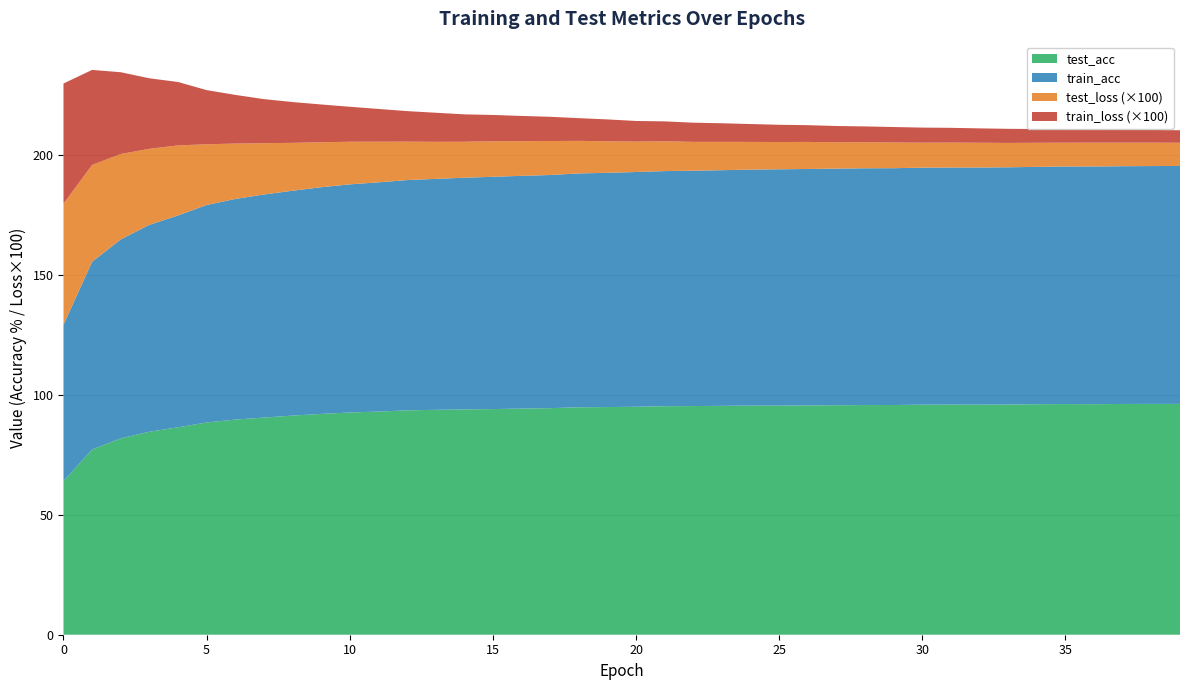

Reading left to right, extract all data points from this chart.

train_loss: 0=0.5	1=0.4	2=0.3	3=0.3	4=0.3	5=0.2	6=0.2	7=0.2	8=0.2	9=0.2	10=0.1	11=0.1	12=0.1	13=0.1	14=0.1	15=0.1	16=0.1	17=0.1	18=0.1	19=0.1	20=0.1	21=0.1	22=0.1	23=0.1	24=0.1	25=0.1	26=0.1	27=0.1	28=0.1	29=0.1	30=0.1	31=0.1	32=0.1	33=0.1	34=0.1	35=0.1	36=0.1	37=0.1	38=0.1	39=0.1
test_loss: 0=0.5	1=0.4	2=0.4	3=0.3	4=0.3	5=0.3	6=0.2	7=0.2	8=0.2	9=0.2	10=0.2	11=0.2	12=0.2	13=0.2	14=0.1	15=0.1	16=0.1	17=0.1	18=0.1	19=0.1	20=0.1	21=0.1	22=0.1	23=0.1	24=0.1	25=0.1	26=0.1	27=0.1	28=0.1	29=0.1	30=0.1	31=0.1	32=0.1	33=0.1	34=0.1	35=0.1	36=0.1	37=0.1	38=0.1	39=0.1
train_acc: 0=65.2	1=78.3	2=82.9	3=86.3	4=88.3	5=90.7	6=92.0	7=93.0	8=93.8	9=94.5	10=95.1	11=95.6	12=96.0	13=96.3	14=96.6	15=96.9	16=97.0	17=97.2	18=97.5	19=97.7	20=97.9	21=98.0	22=98.1	23=98.3	24=98.4	25=98.5	26=98.6	27=98.7	28=98.7	29=98.8	30=98.8	31=98.8	32=98.9	33=98.9	34=99.0	35=99.1	36=99.1	37=99.1	38=99.2	39=99.2
test_acc: 0=64.1	1=77.2	2=81.9	3=84.6	4=86.5	5=88.5	6=89.7	7=90.5	8=91.4	9=92.1	10=92.7	11=93.0	12=93.6	13=93.8	14=93.9	15=94.1	16=94.3	17=94.5	18=94.8	19=94.9	20=95.1	21=95.3	22=95.3	23=95.4	24=95.5	25=95.5	26=95.6	27=95.7	28=95.8	29=95.8	30=95.9	31=96.0	32=95.9	33=96.0	34=96.1	35=96.2	36=96.1	37=96.2	38=96.2	39=96.3